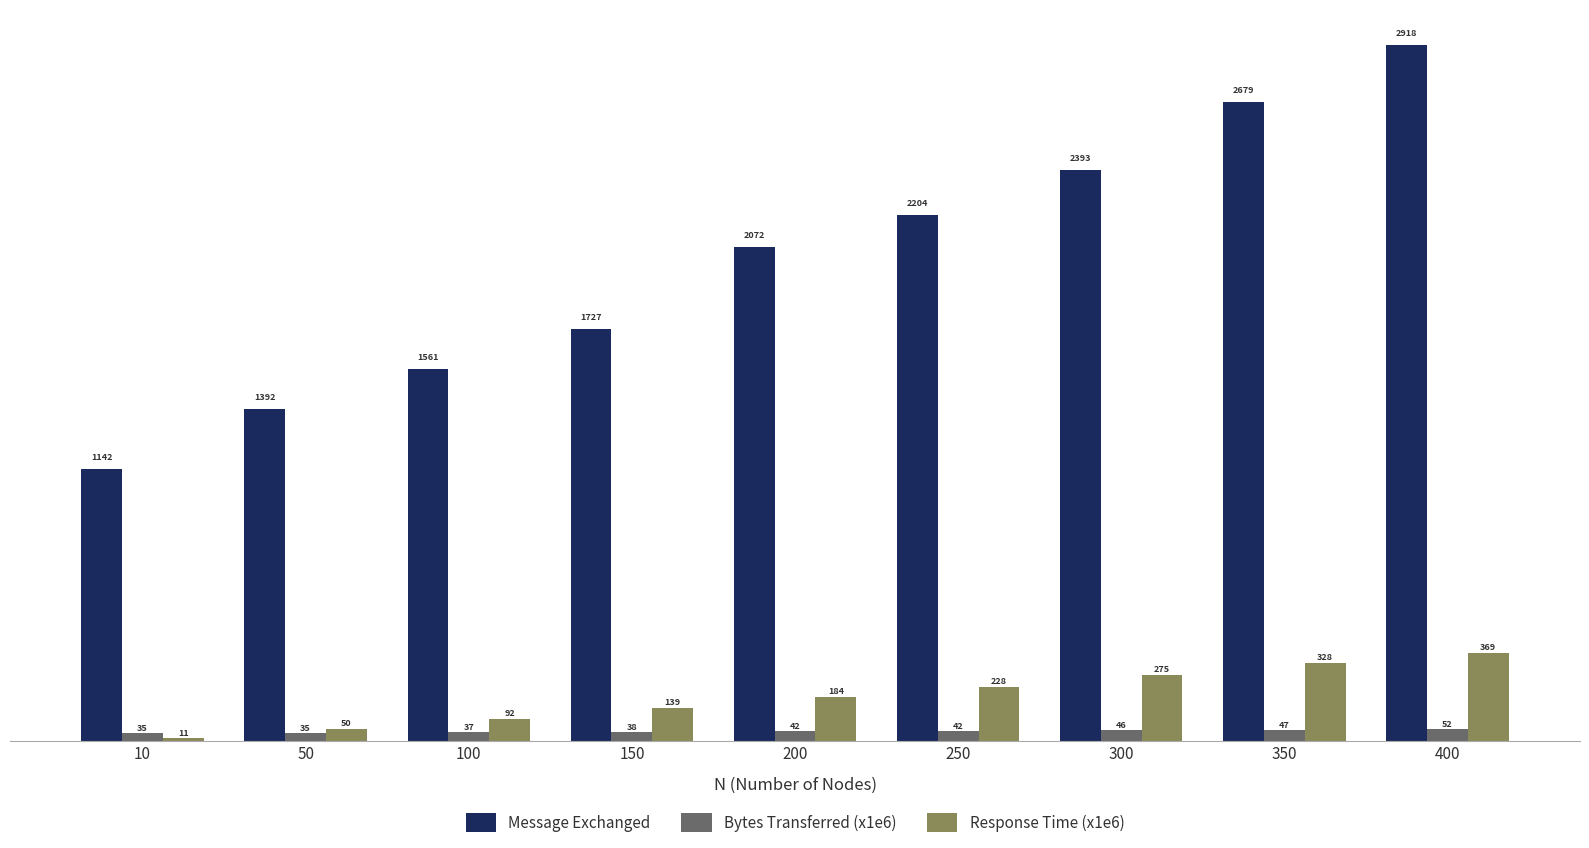

What is the value of the Response Time (x1e6) bar at the 7th from the left?

275.3